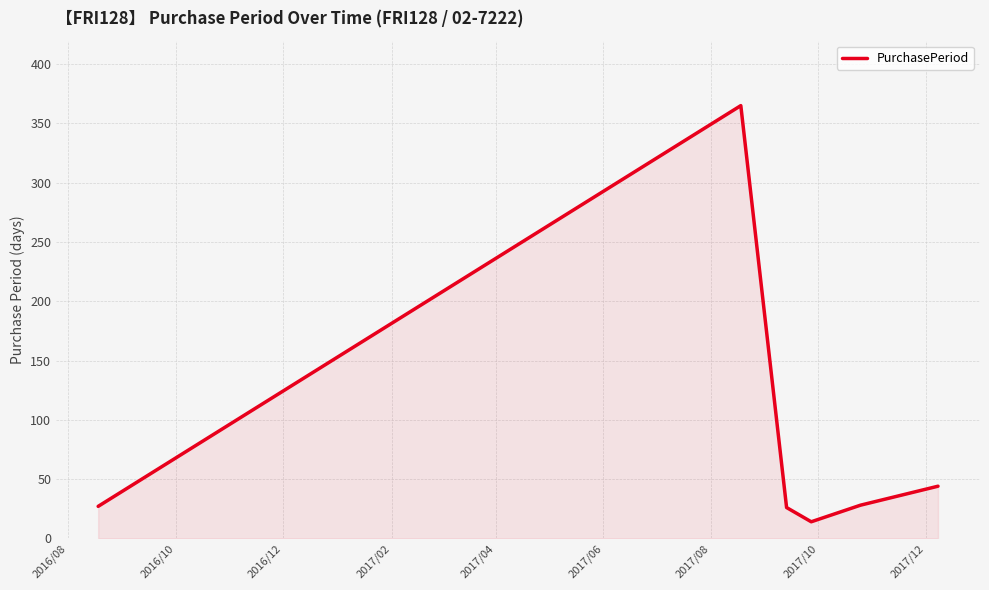

True or false: the data has more than 1 interior local peaks.

False